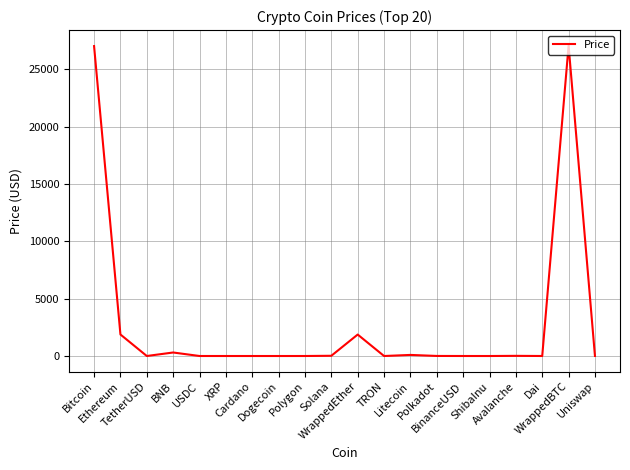

What position from the right is Dai?

3